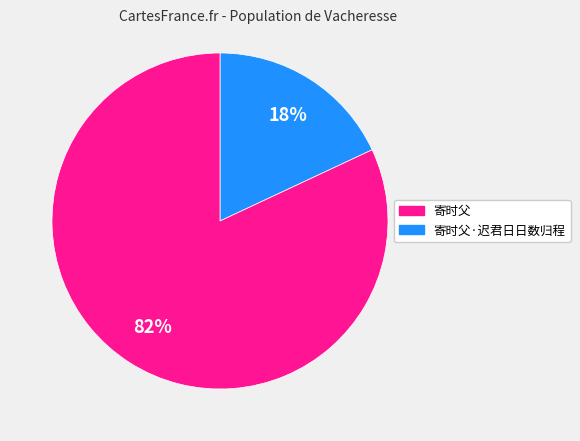

To the nearest percent, what is the difference between the largest and smallest slice percentages?

64%